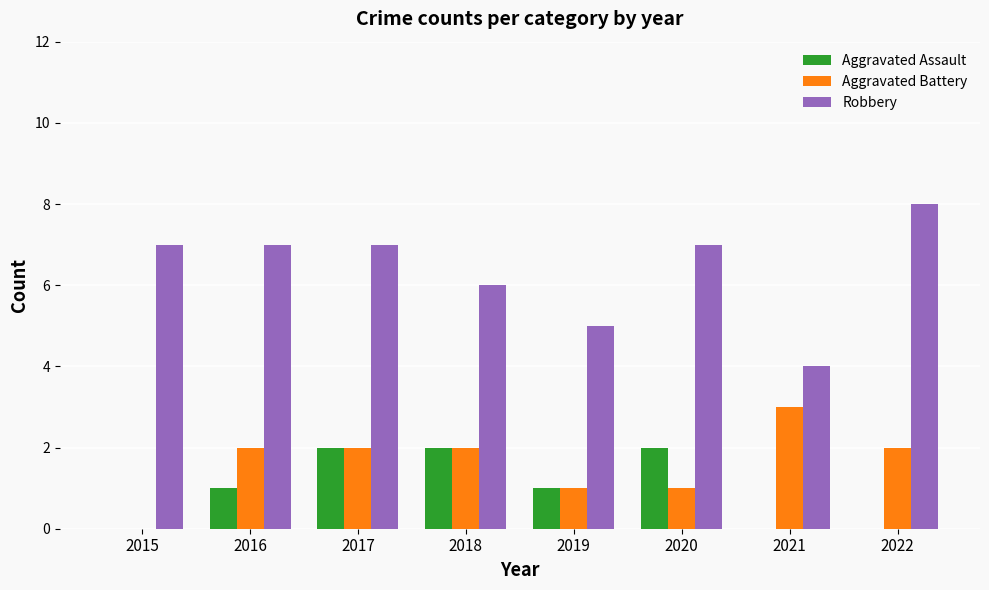

Is it true that Aggravated Battery equals 0 at 2020?

False